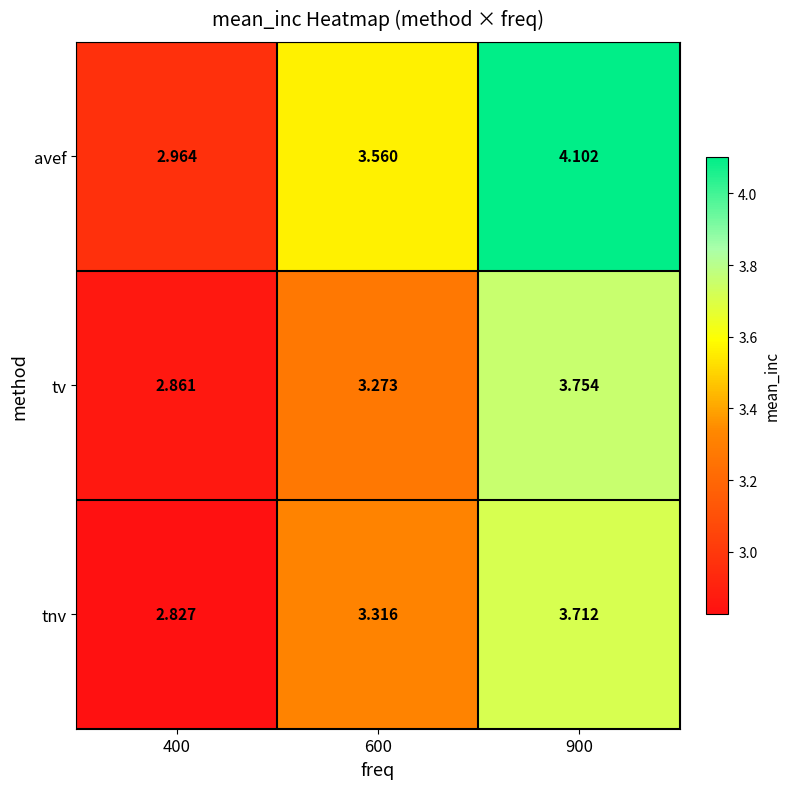

Which series has the widest spread of values?

avef